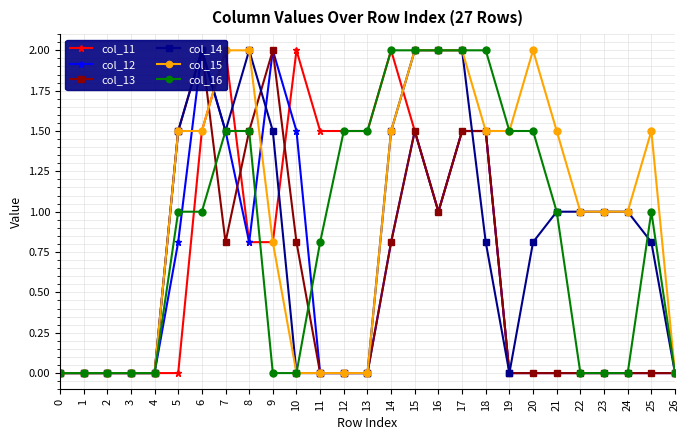

Between 24 and 14, which is larger?

14